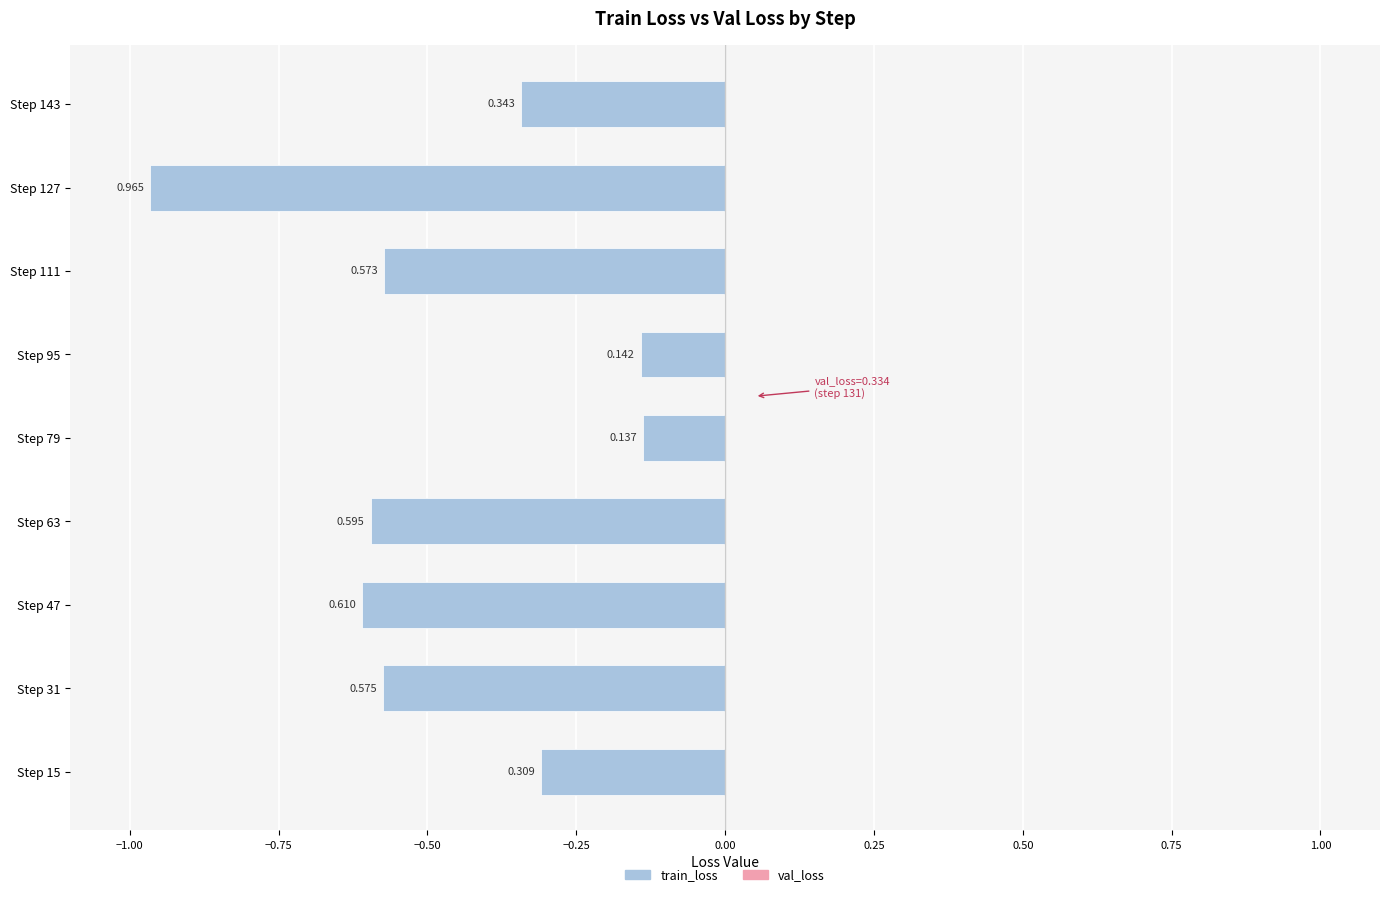

How many bars are there in total?

9